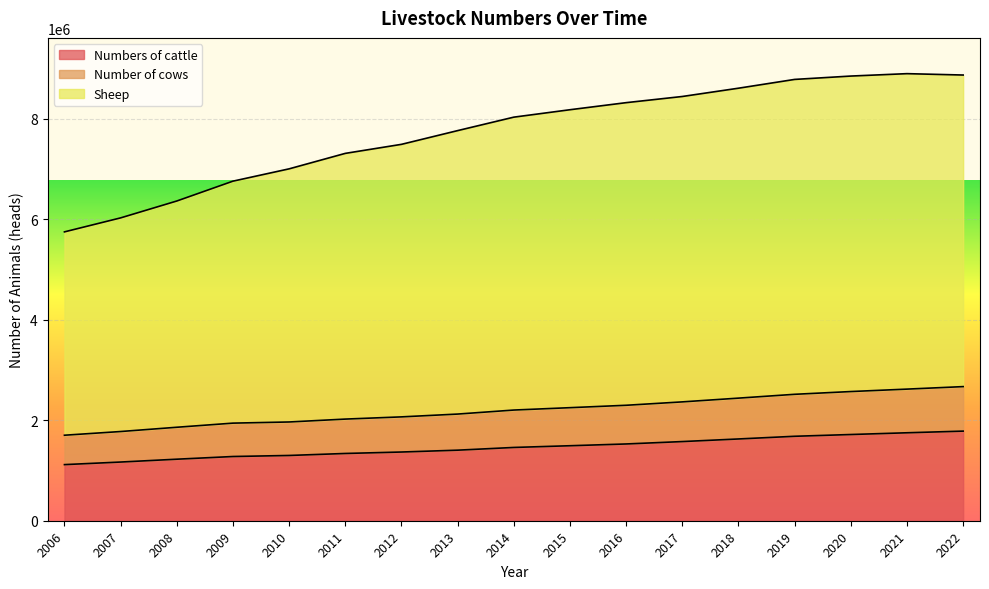

What is the sum of all Numbers of cattle values?

24808283